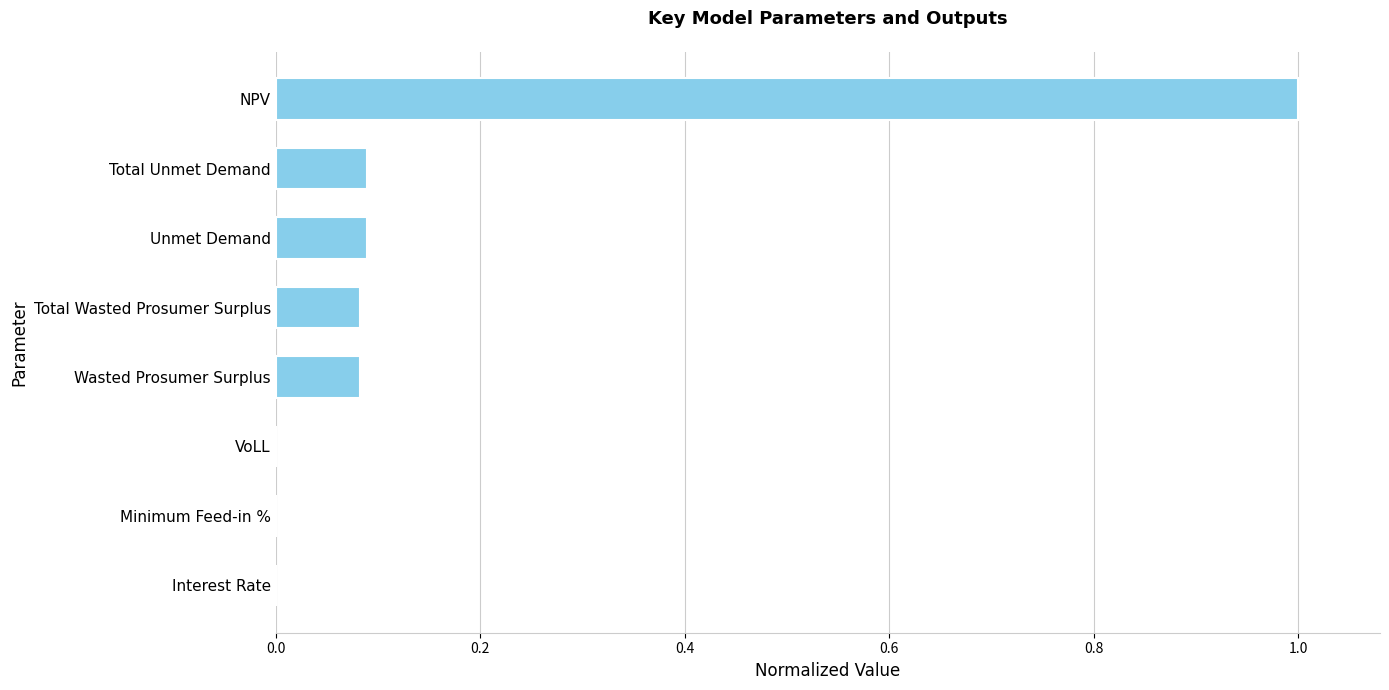

The chart shows a value of 0.0 at VoLL. True or false?

True